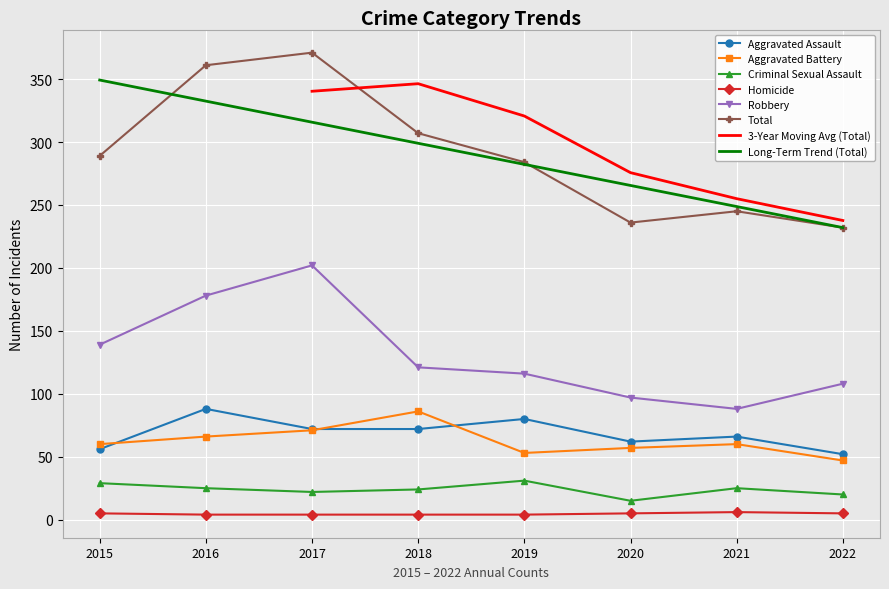

How many categories are shown in the chart?

8